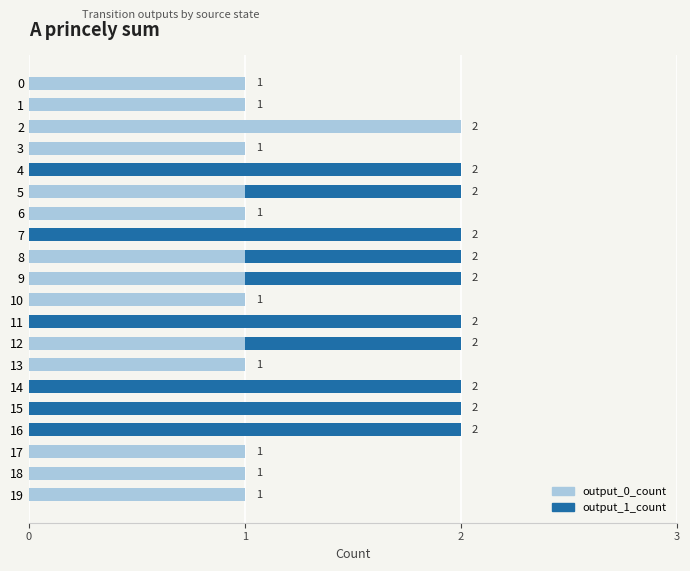

True or false: output_0_count has a value of 1 at 13.

True